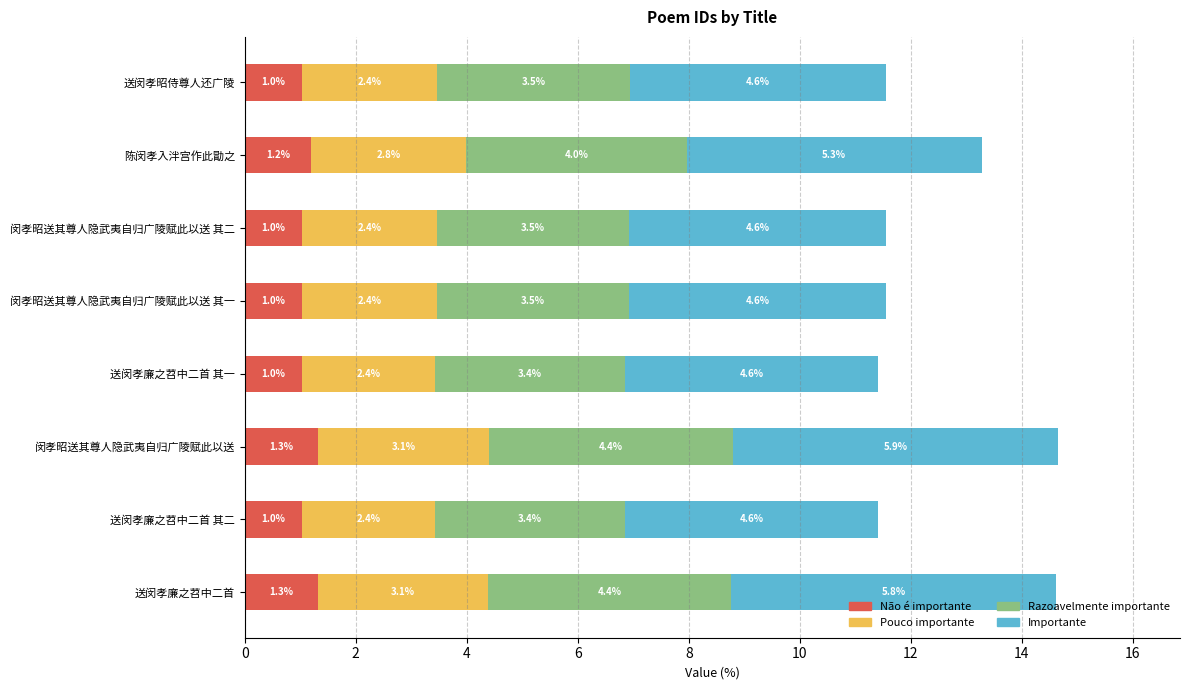

What is the minimum value for Não é importante?

1.0